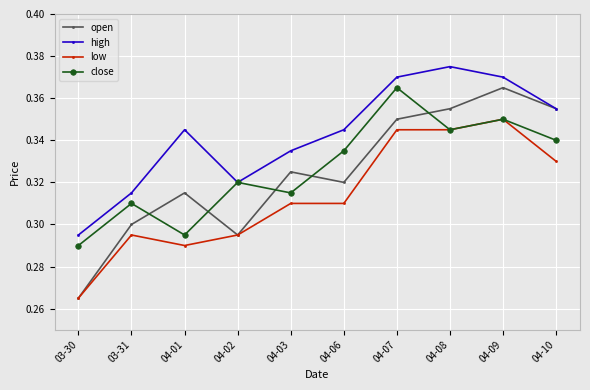

True or false: high and low intersect in this chart.

False